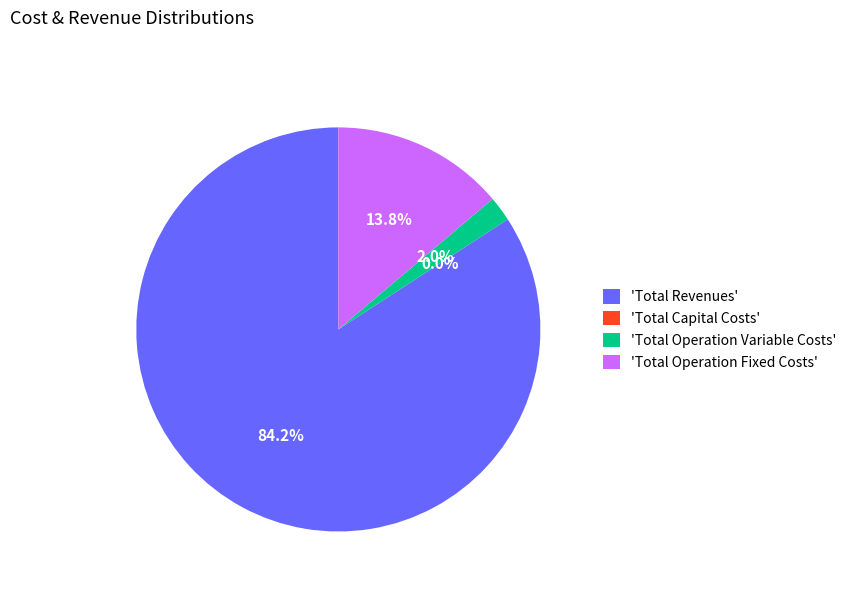

What is the change in value from Total Capital Costs to Total Operation Fixed Costs?

+138979.4